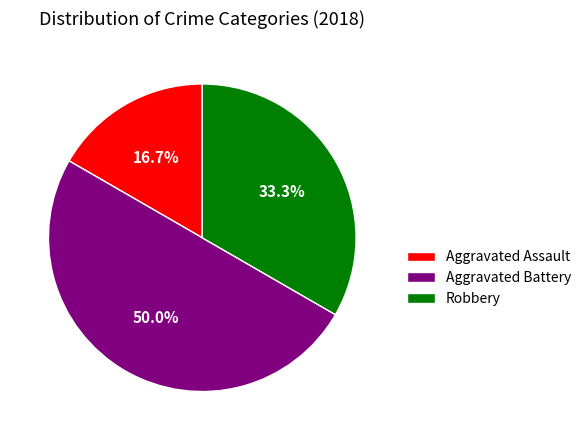

How much of the chart is everything except Robbery?

66.7%